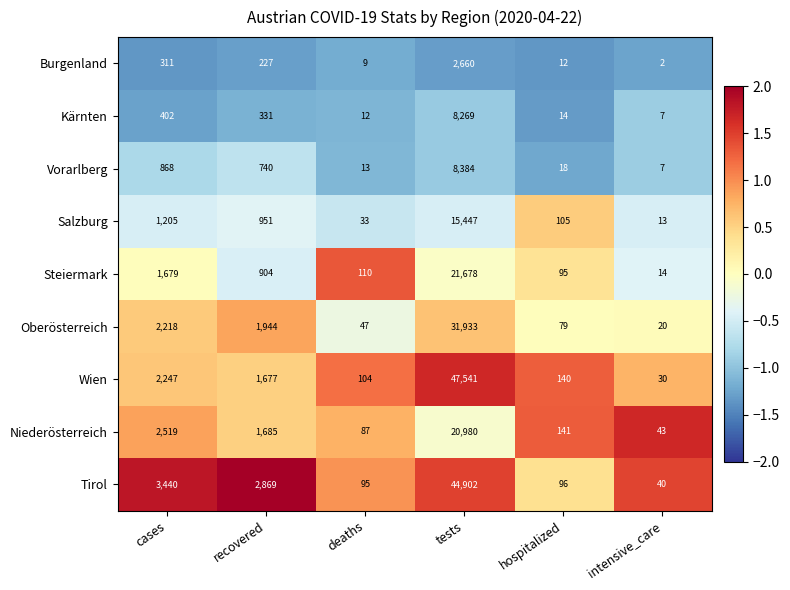

List the labels in order of Niederösterreich value, smallest first.

intensive_care, deaths, hospitalized, recovered, cases, tests